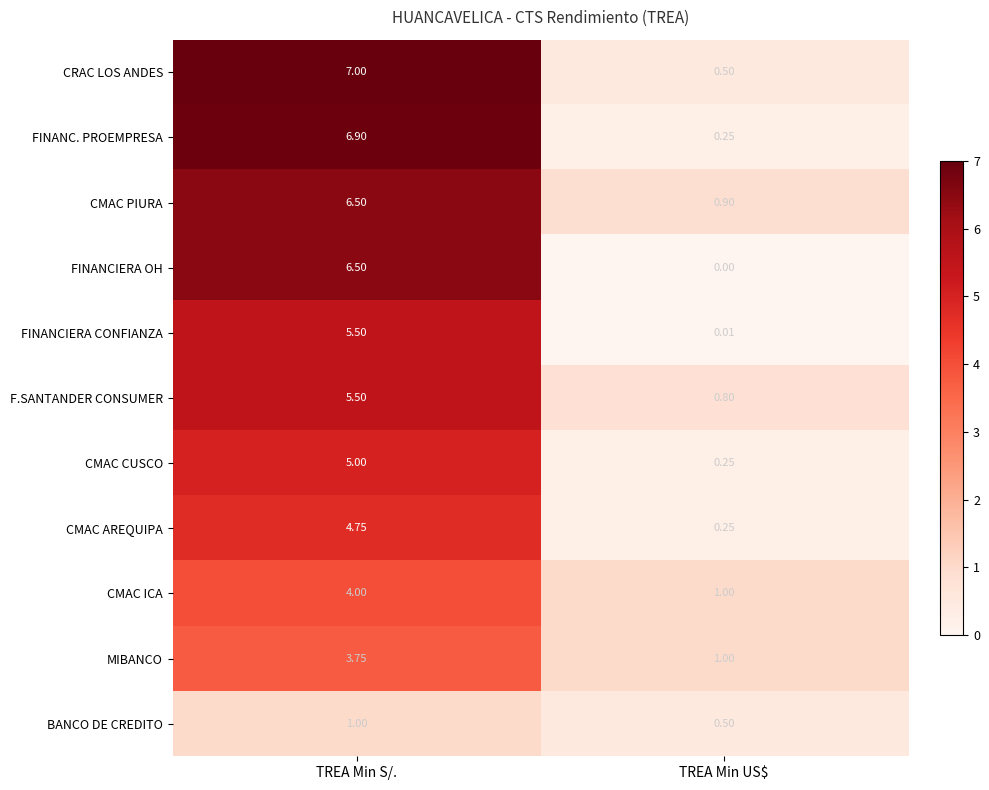

How many categories are shown in the chart?

2